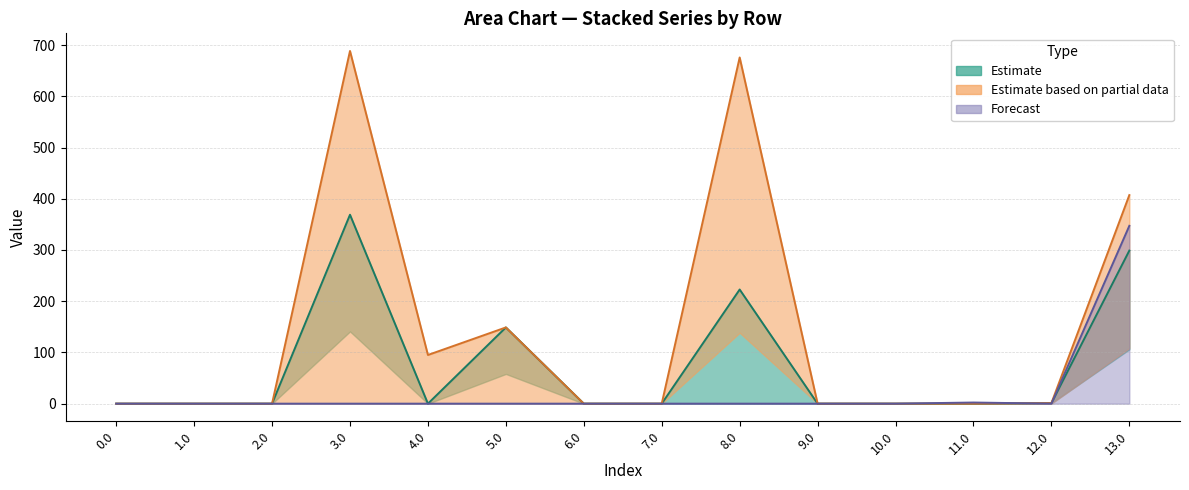

At which category is the sum across all series the highest?

13.0